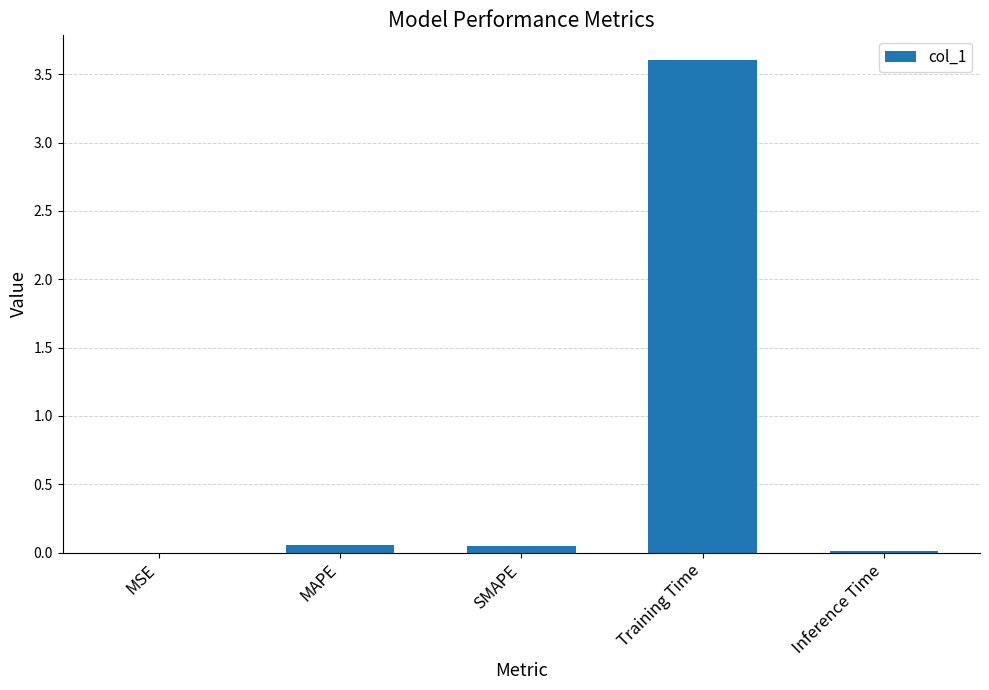

What is the average value?

0.7